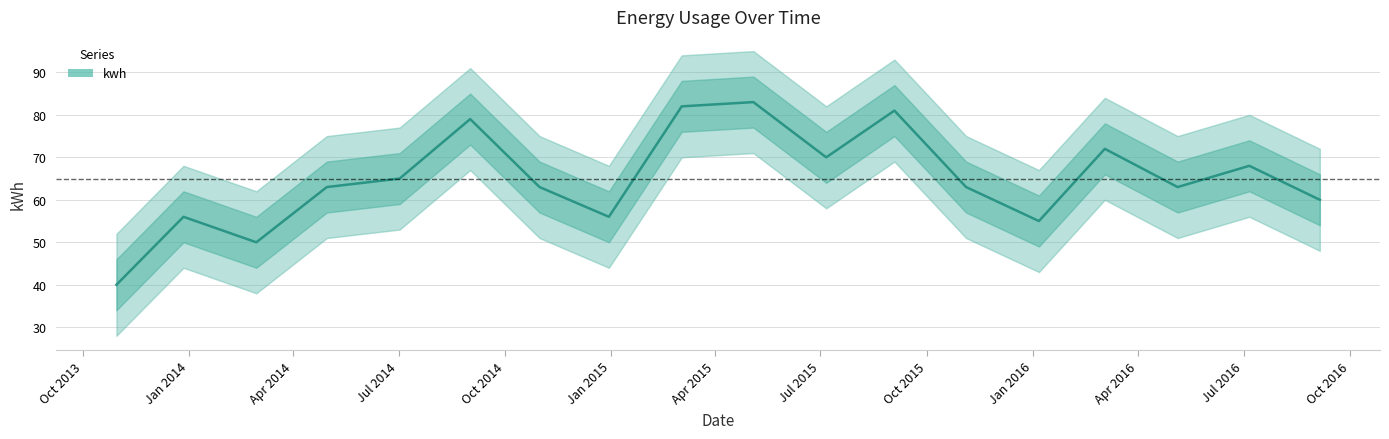

Reading left to right, what are all the values shown in this chart?

40	56	50	63	65	79	63	56	82	83	70	81	63	55	72	63	68	60